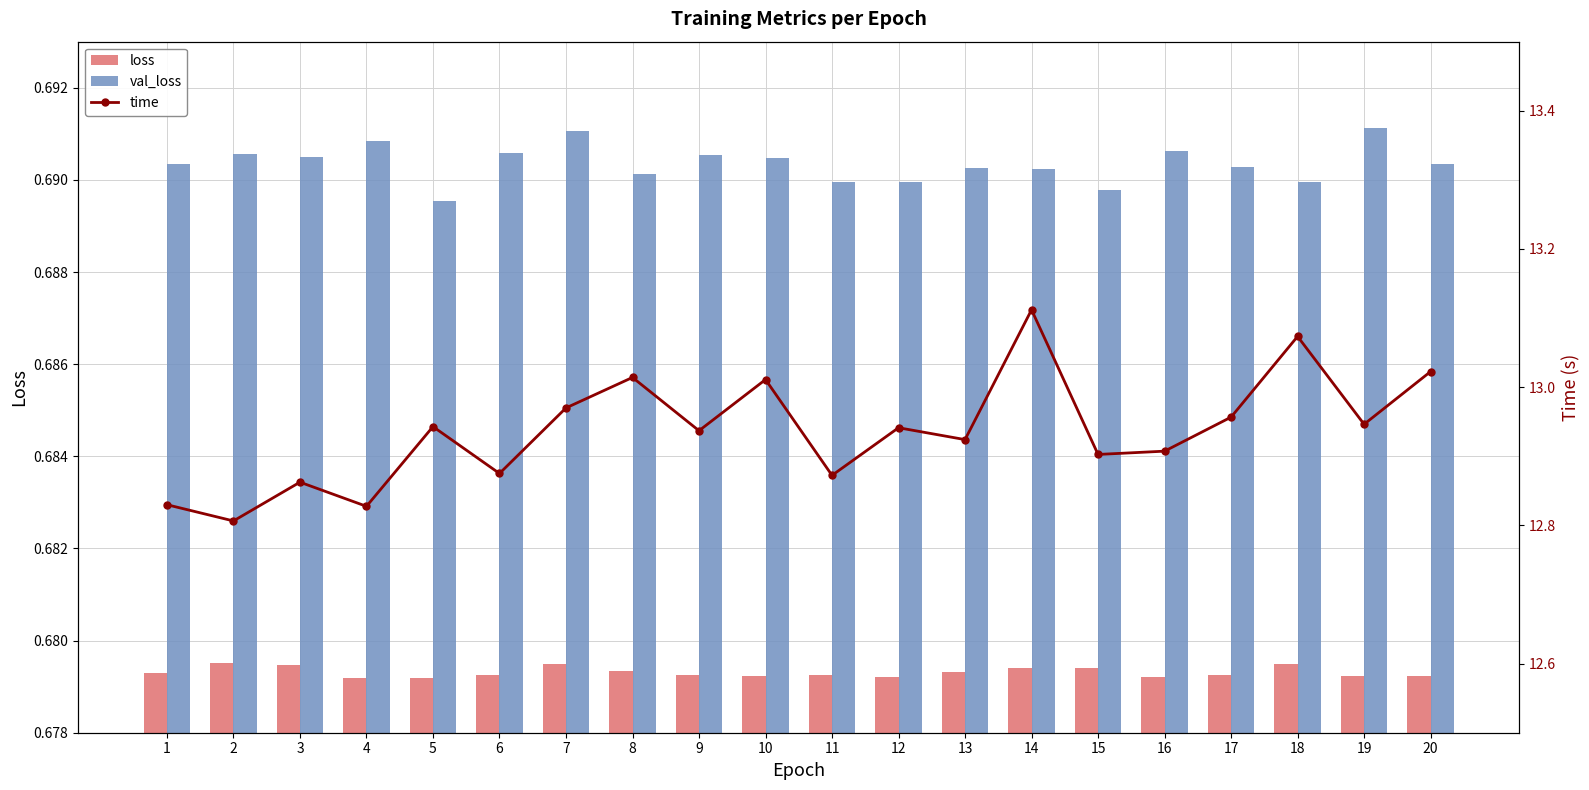

How many categories are shown in the chart?

20